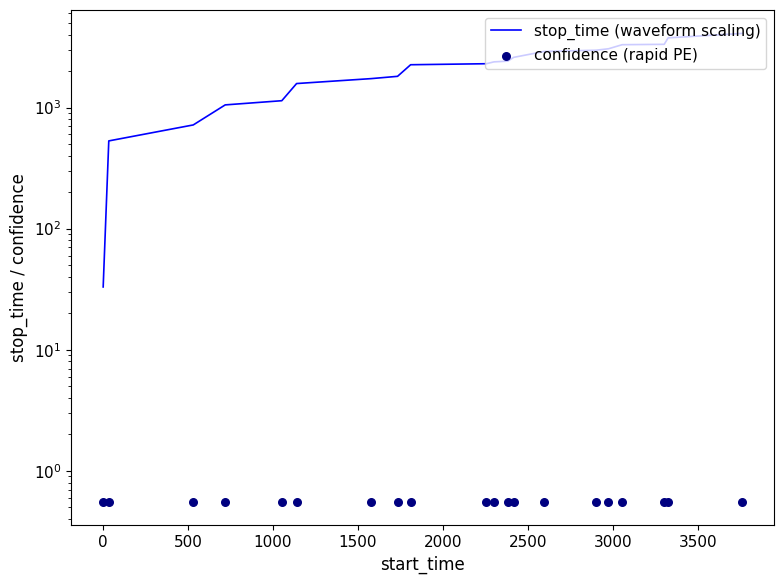

Is the value of confidence (rapid PE) at 19 greater than the value of stop_time (waveform scaling) at 17?

No